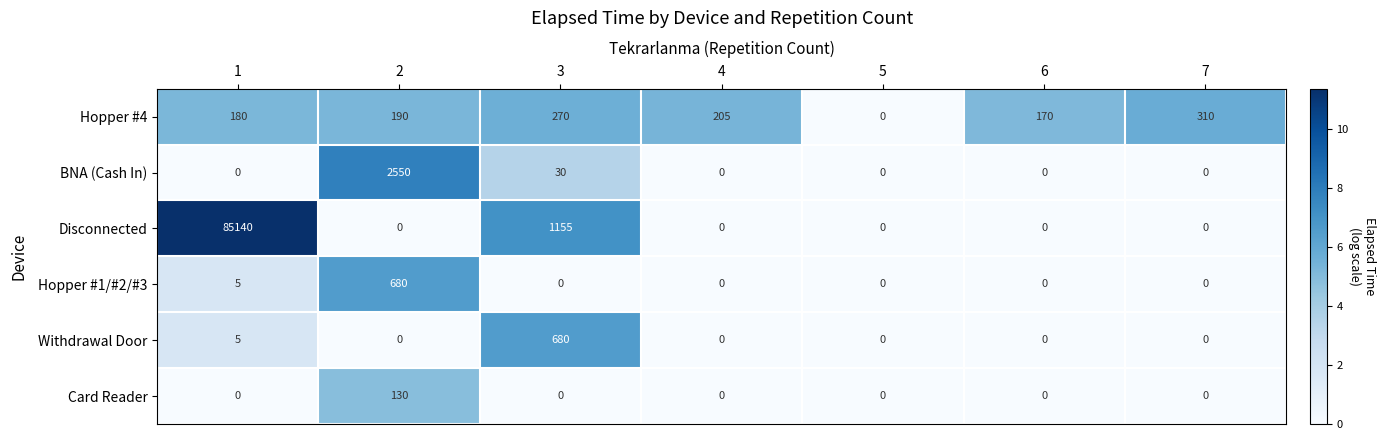

Between 2 and 5, which series saw the biggest shift?

BNA (Cash In)